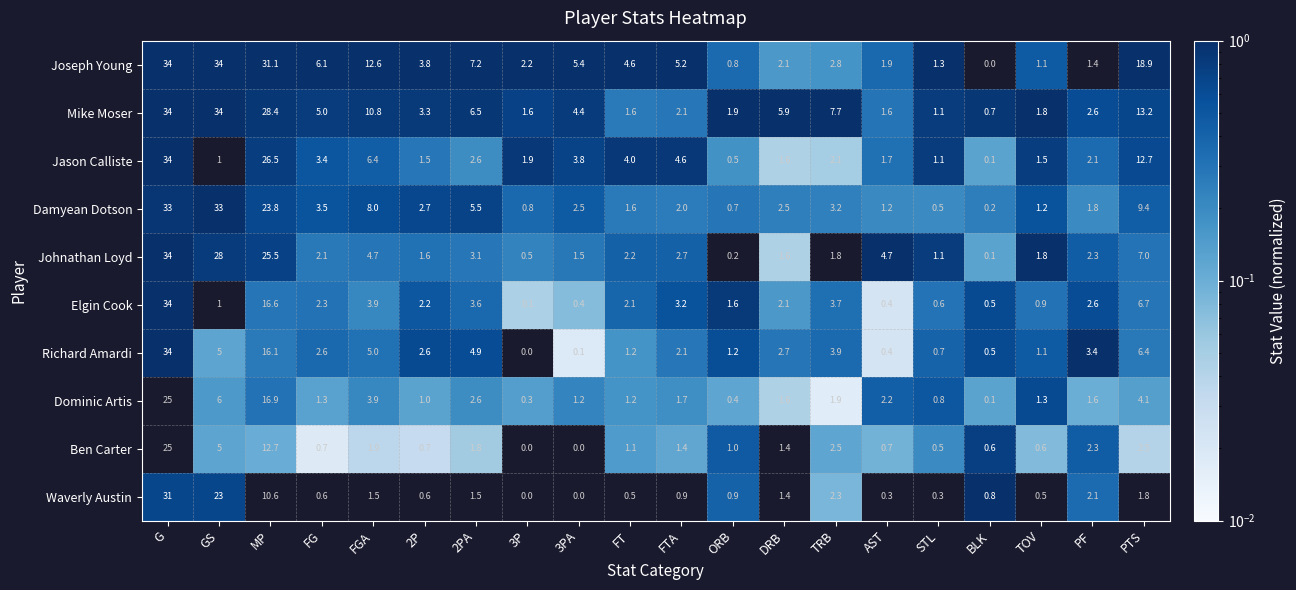

What is the sum of all Mike Moser values?

168.2